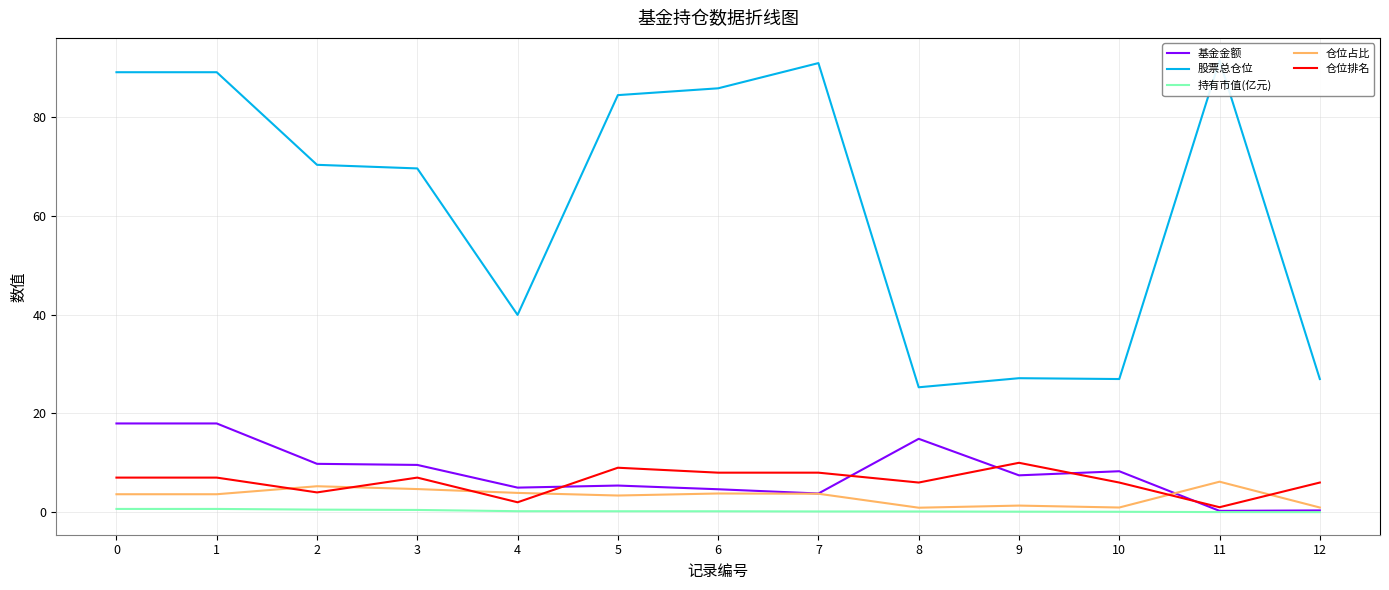

List the labels in order of 仓位占比 value, smallest first.

8, 10, 12, 9, 5, 0, 1, 7, 6, 4, 3, 2, 11